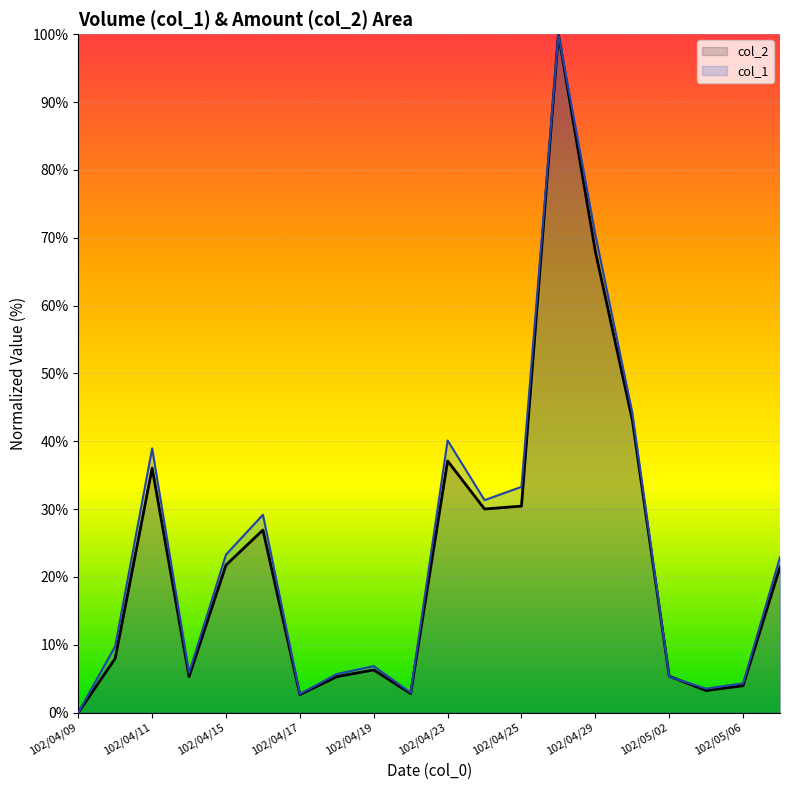

The value of col_2 at 102/04/15 is 21.8. True or false?

True